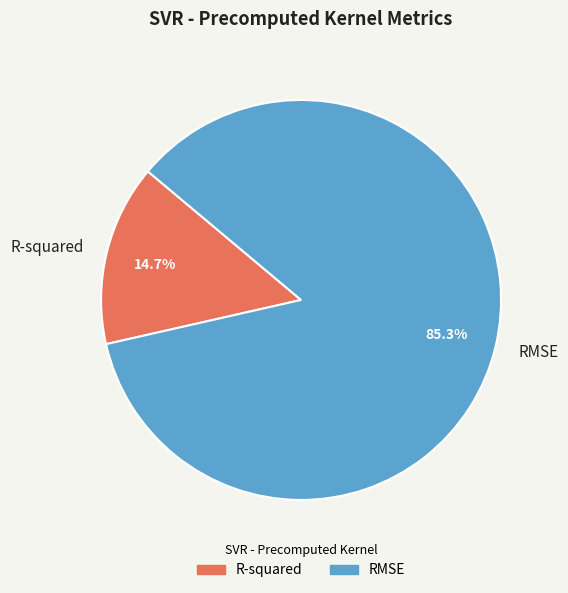

Which slice represents more than half of the pie?

RMSE